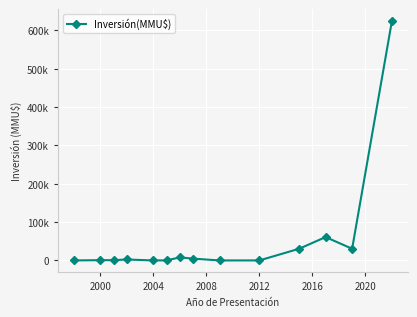

What is the difference between the maximum and minimum values?

624000